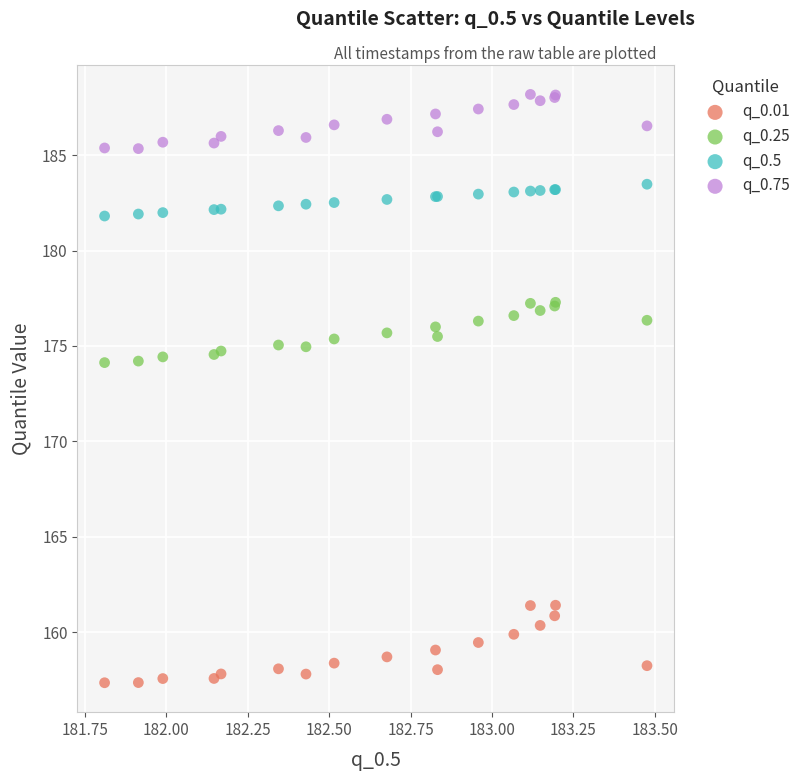

Which series reaches the minimum Y coordinate?

q_0.01